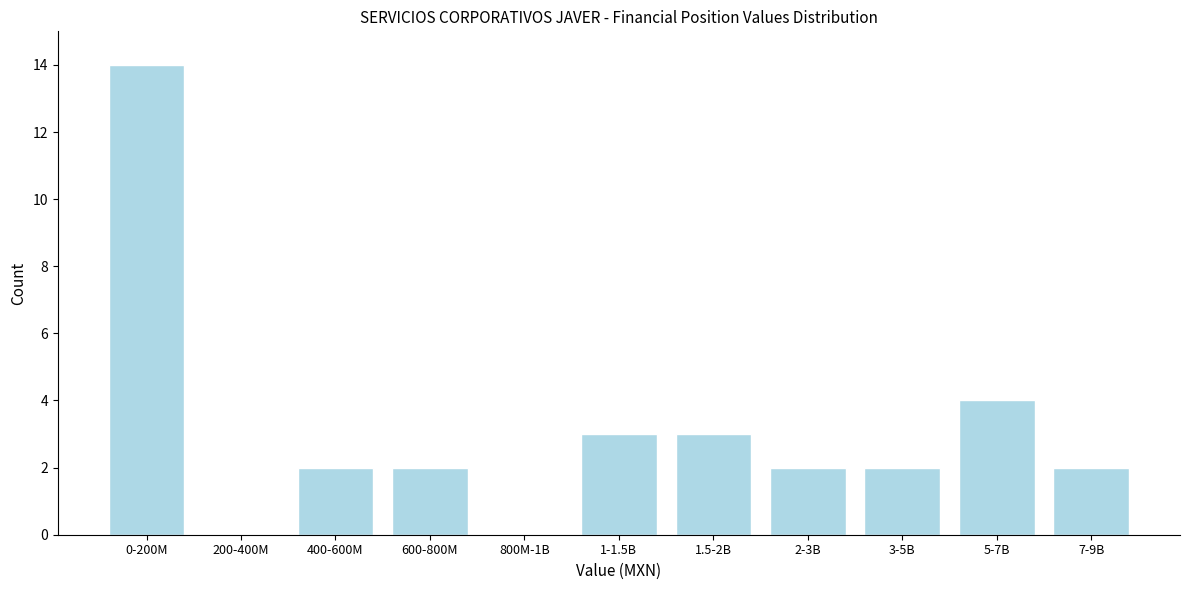

Reading left to right, list all the values displayed in this chart.

0-200M=14	200-400M=0	400-600M=2	600-800M=2	800M-1B=0	1-1.5B=3	1.5-2B=3	2-3B=2	3-5B=2	5-7B=4	7-9B=2